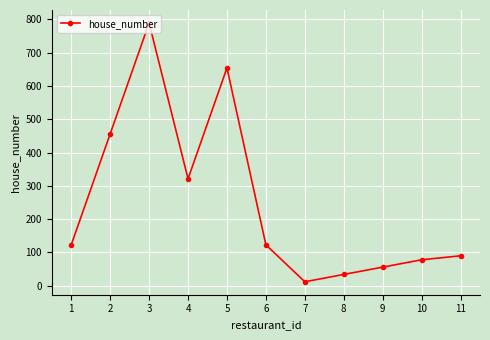

Where is the first local minimum?

4